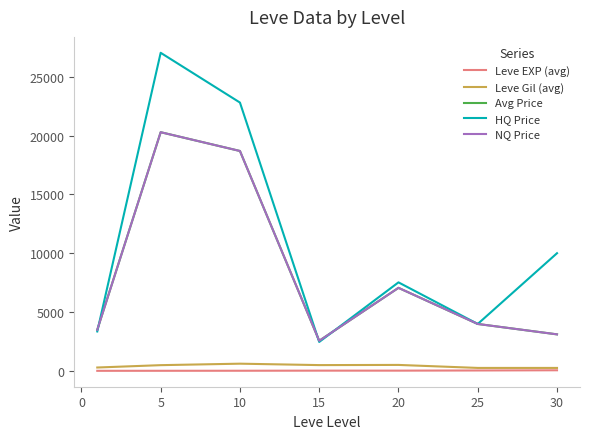

Rank the series by their maximum value, from highest to lowest.

HQ Price, Avg Price, NQ Price, Leve Gil (avg), Leve EXP (avg)